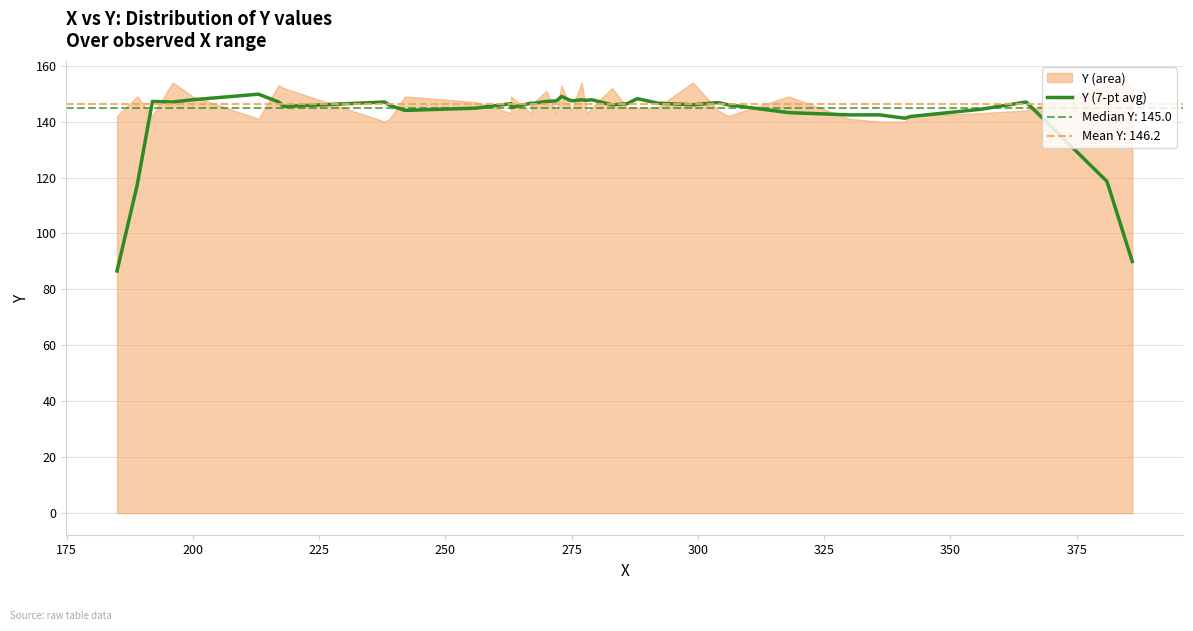

True or false: the data shows 238.7 at 21.

False